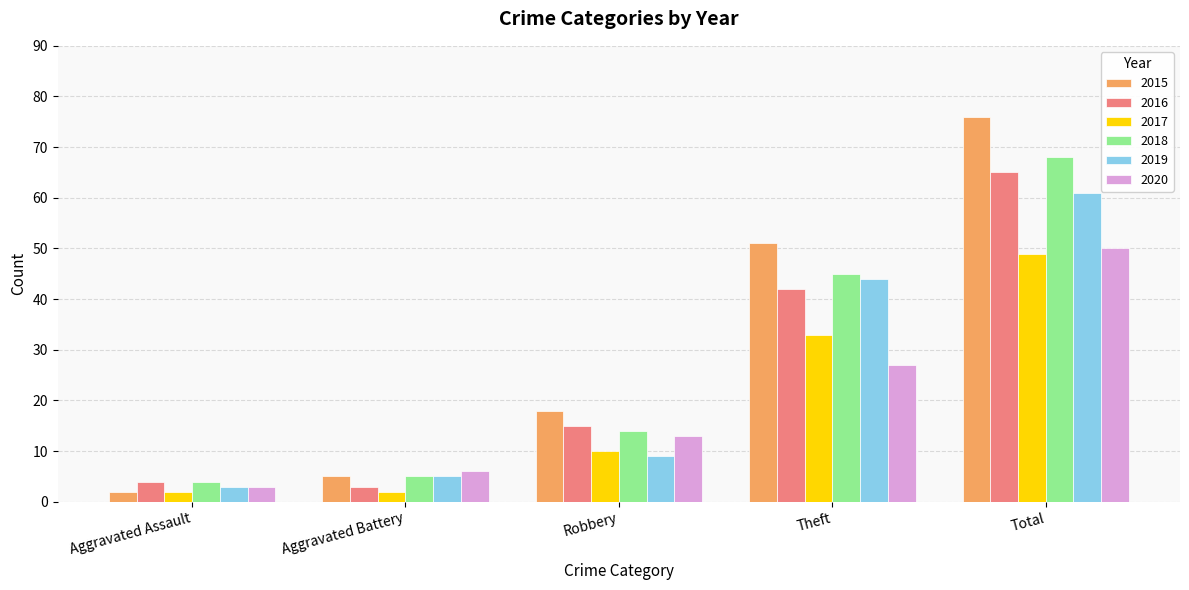

How many 2017 values are between 2 and 33?

4